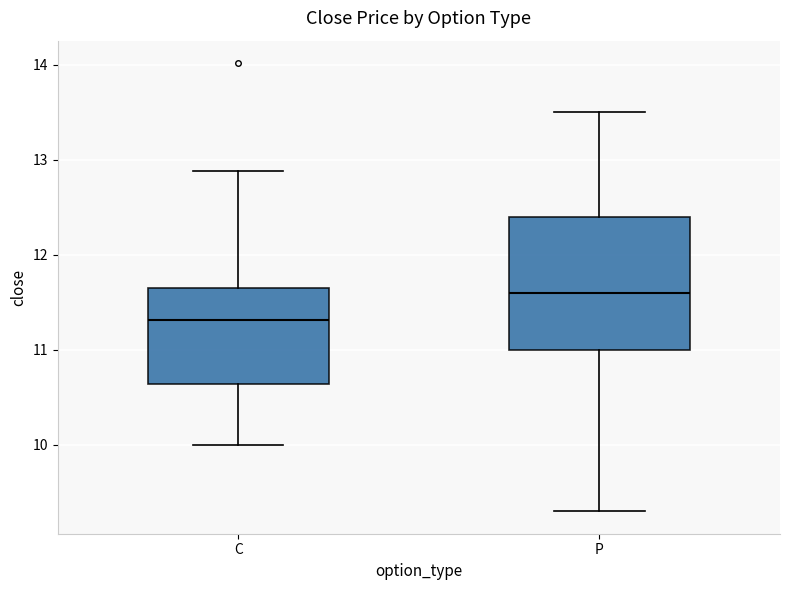

Which box has the highest median line?

P